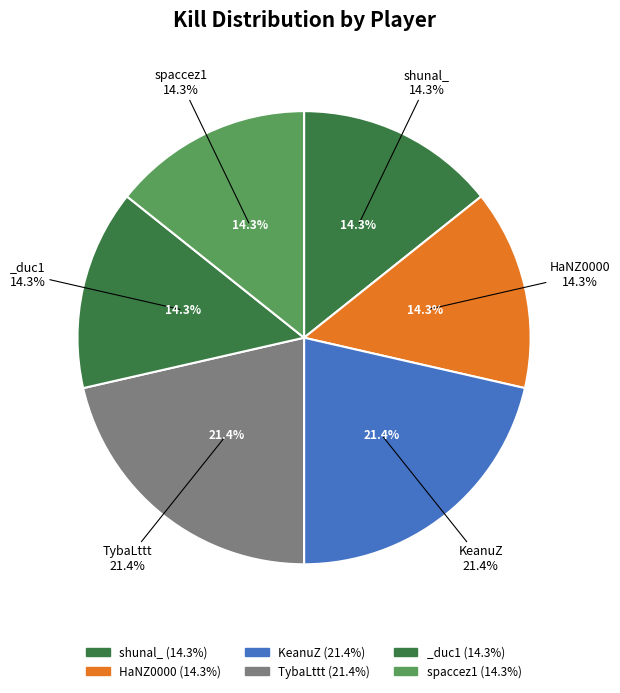

What percentage is the _duc1 slice, to the nearest percent?

14%